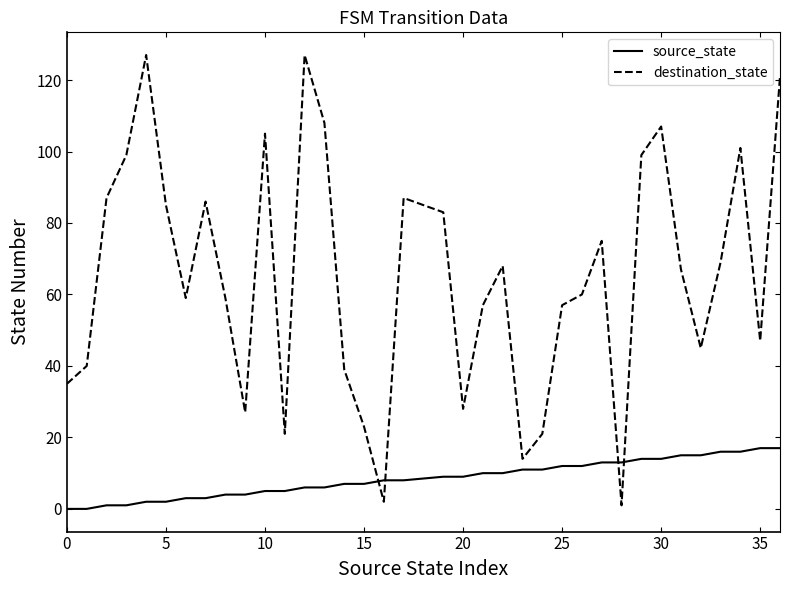

Which series ends up on top after the final intersection of source_state and destination_state?

destination_state